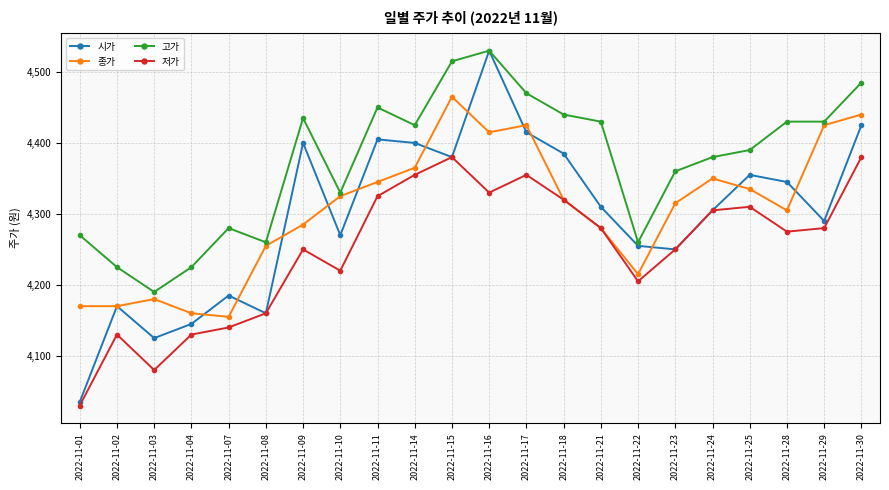

What is the difference between the highest and lowest values at 2022-11-01?

240